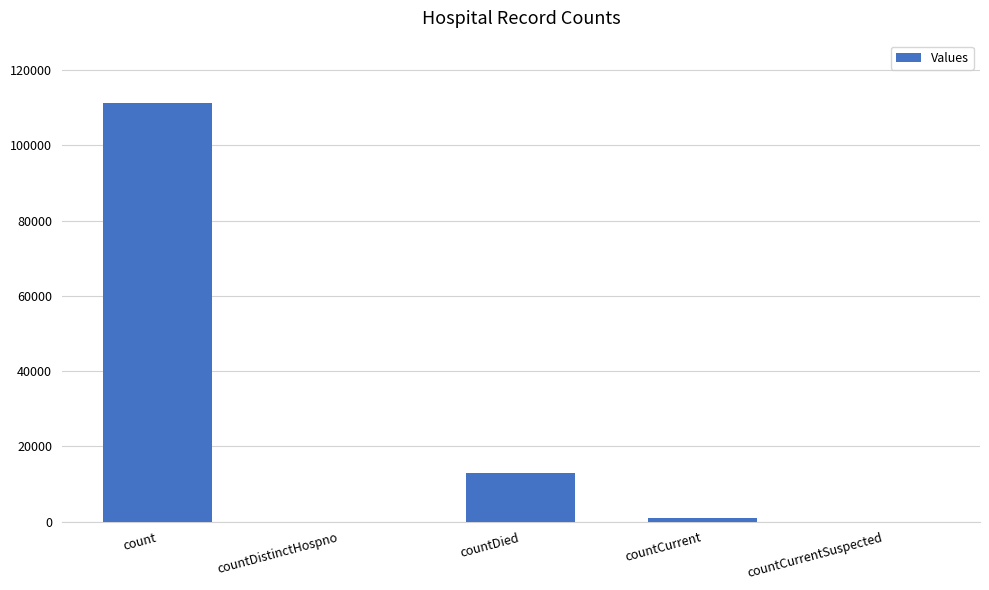

True or false: the data shows 13042 at countDied.

True